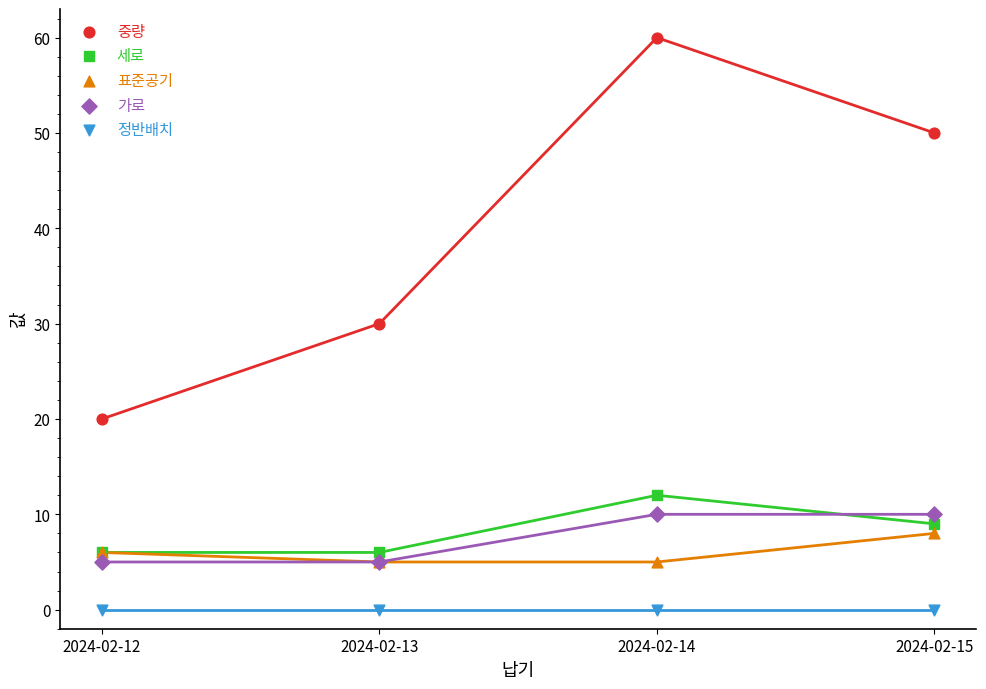

What are all the series names shown in the legend?

중량, 세로, 표준공기, 가로, 정반배치